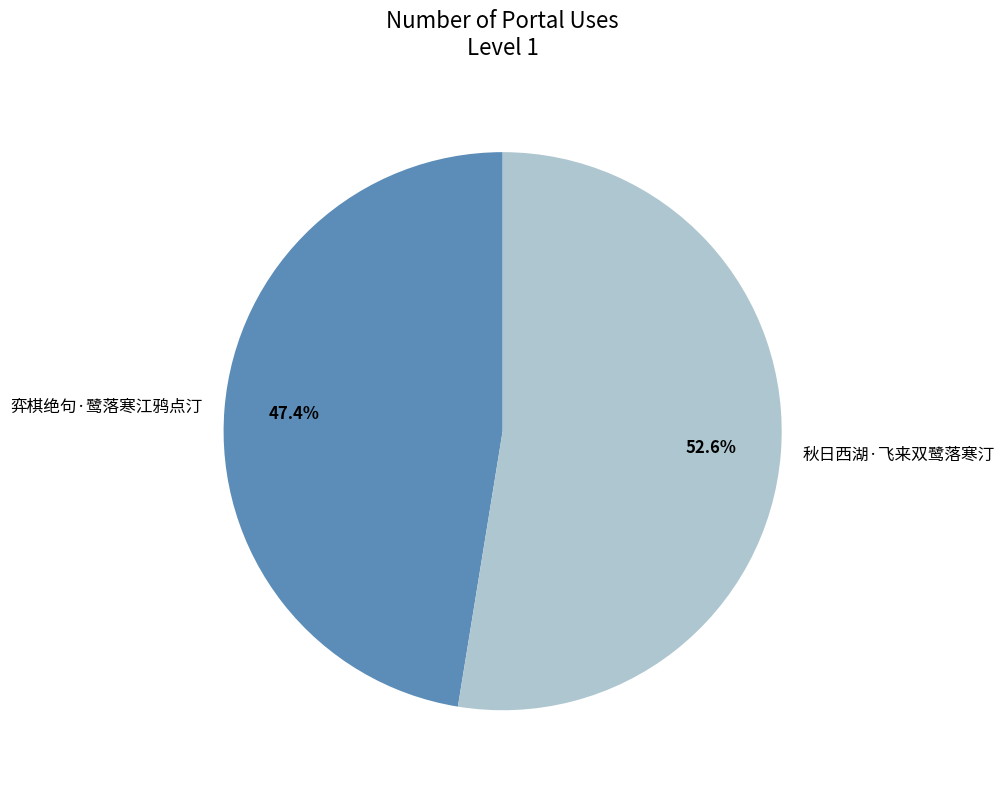

Is it true that 弈棋绝句·鹭落寒江鸦点汀 is 47% of the pie?

True